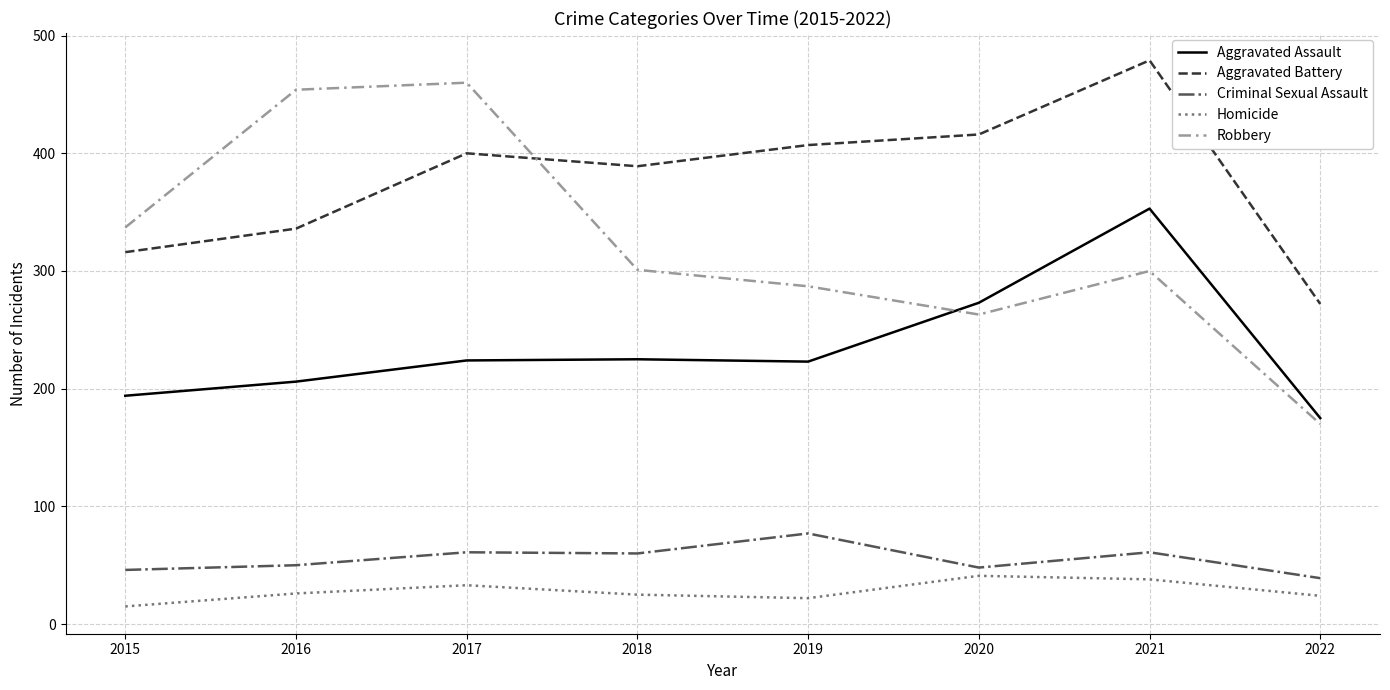

True or false: Aggravated Assault has a value of 137 at 2021.

False